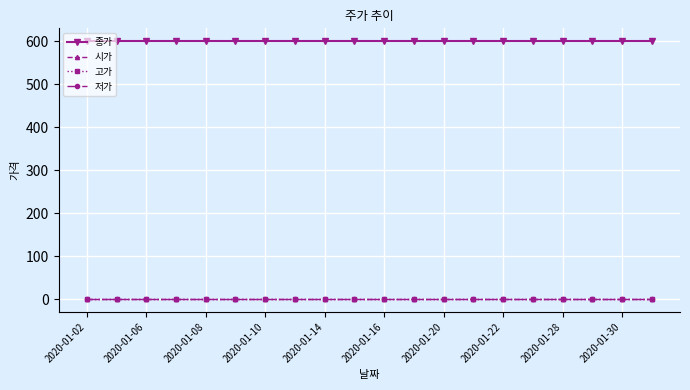

Reading right to left, transcribe all the data shown in this chart.

종가: 600	600	600	600	600	600	600	600	600	600	600	600	600	600	600	600	600	600	600	600
시가: 0	0	0	0	0	0	0	0	0	0	0	0	0	0	0	0	0	0	0	0
고가: 0	0	0	0	0	0	0	0	0	0	0	0	0	0	0	0	0	0	0	0
저가: 0	0	0	0	0	0	0	0	0	0	0	0	0	0	0	0	0	0	0	0